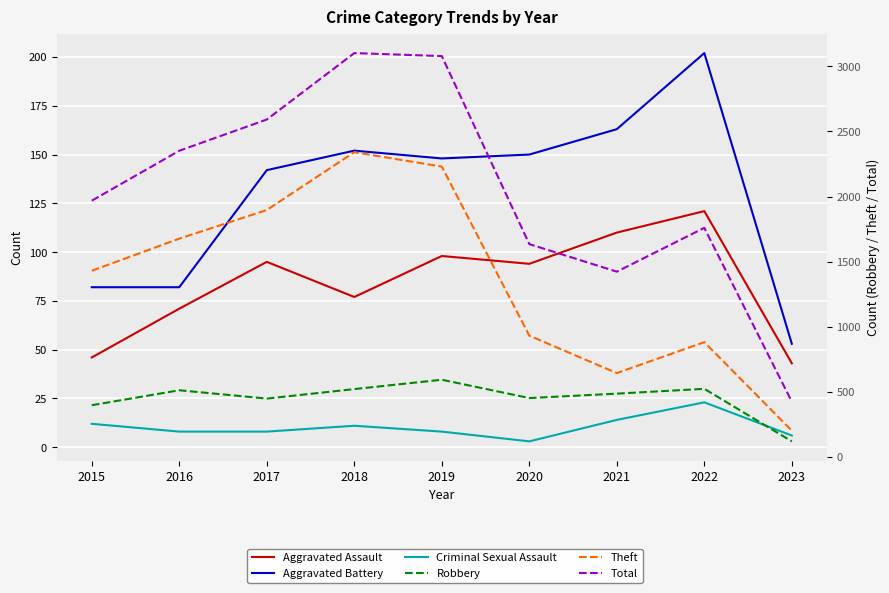

How many lines are shown in the chart?

6